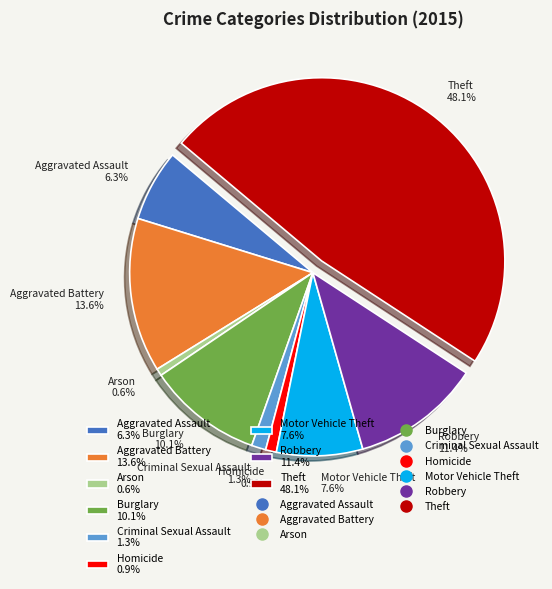

Is there a majority slice in this chart?

No